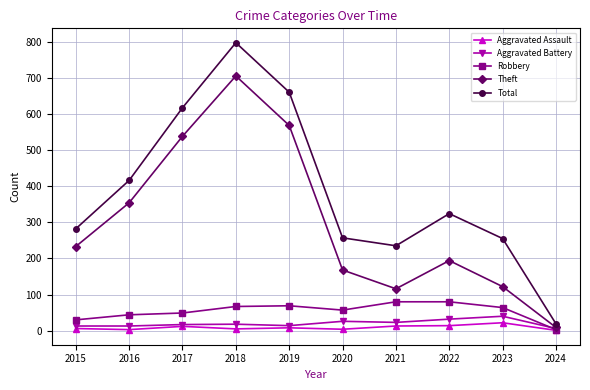

What is the greatest value displayed?

797